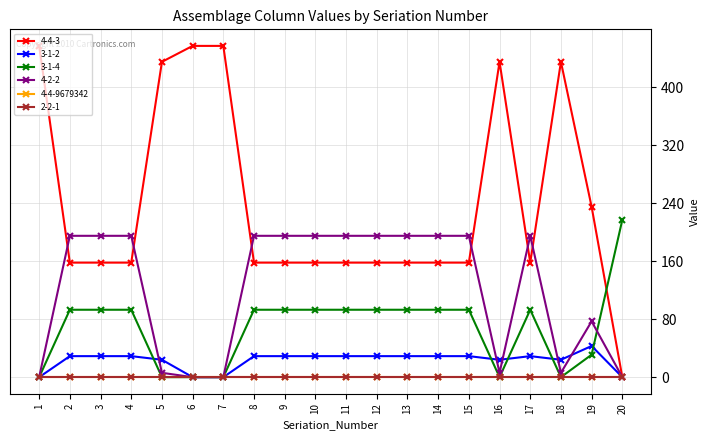

Which series changed the most between 1 and 11?

4-4-3